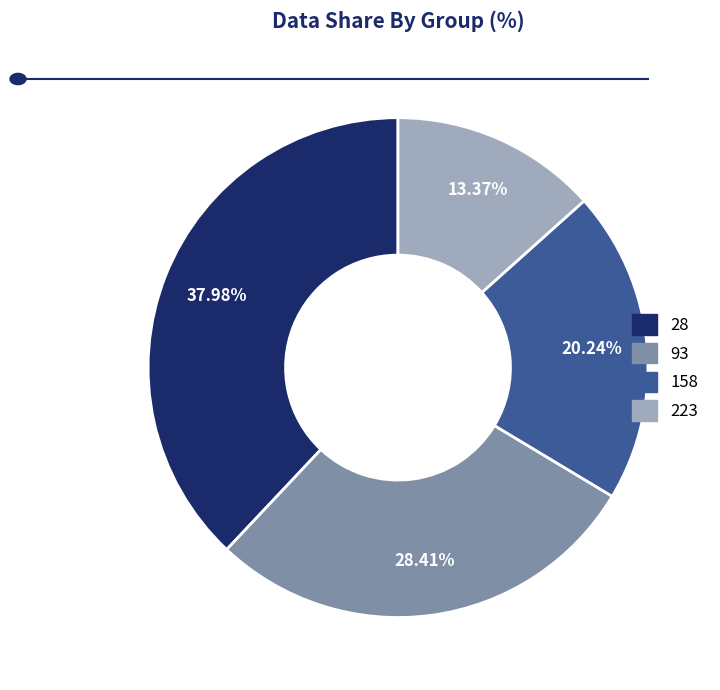

Which has a higher value, 223 or 93?

93